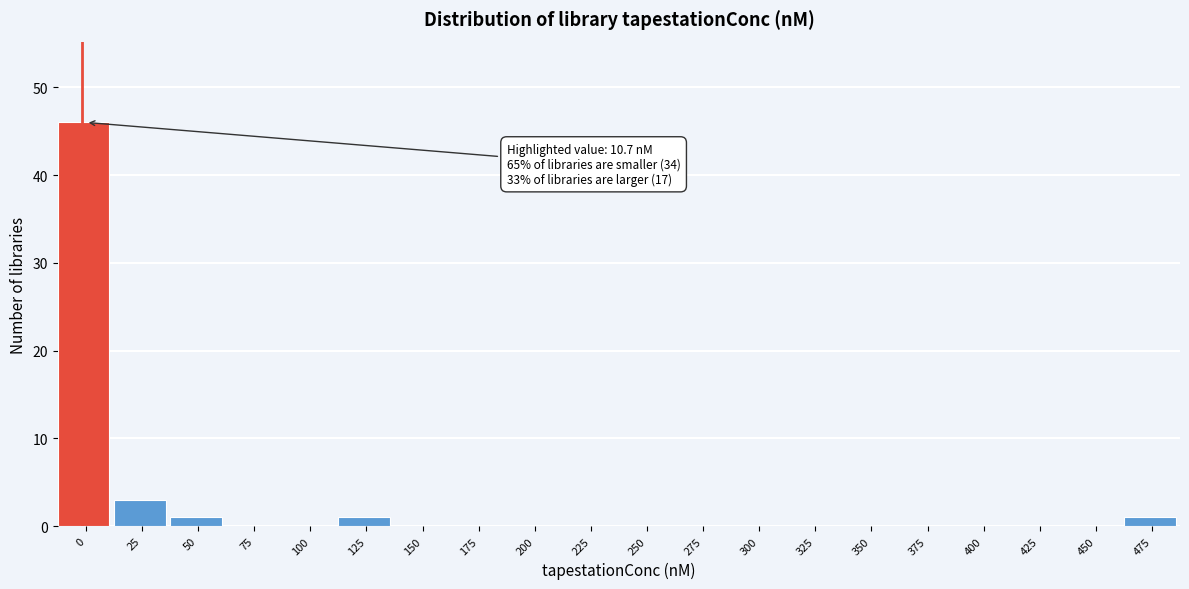

Reading left to right, list all the values displayed in this chart.

0=46	25=3	50=1	75=0	100=0	125=1	150=0	175=0	200=0	225=0	250=0	275=0	300=0	325=0	350=0	375=0	400=0	425=0	450=0	475=1